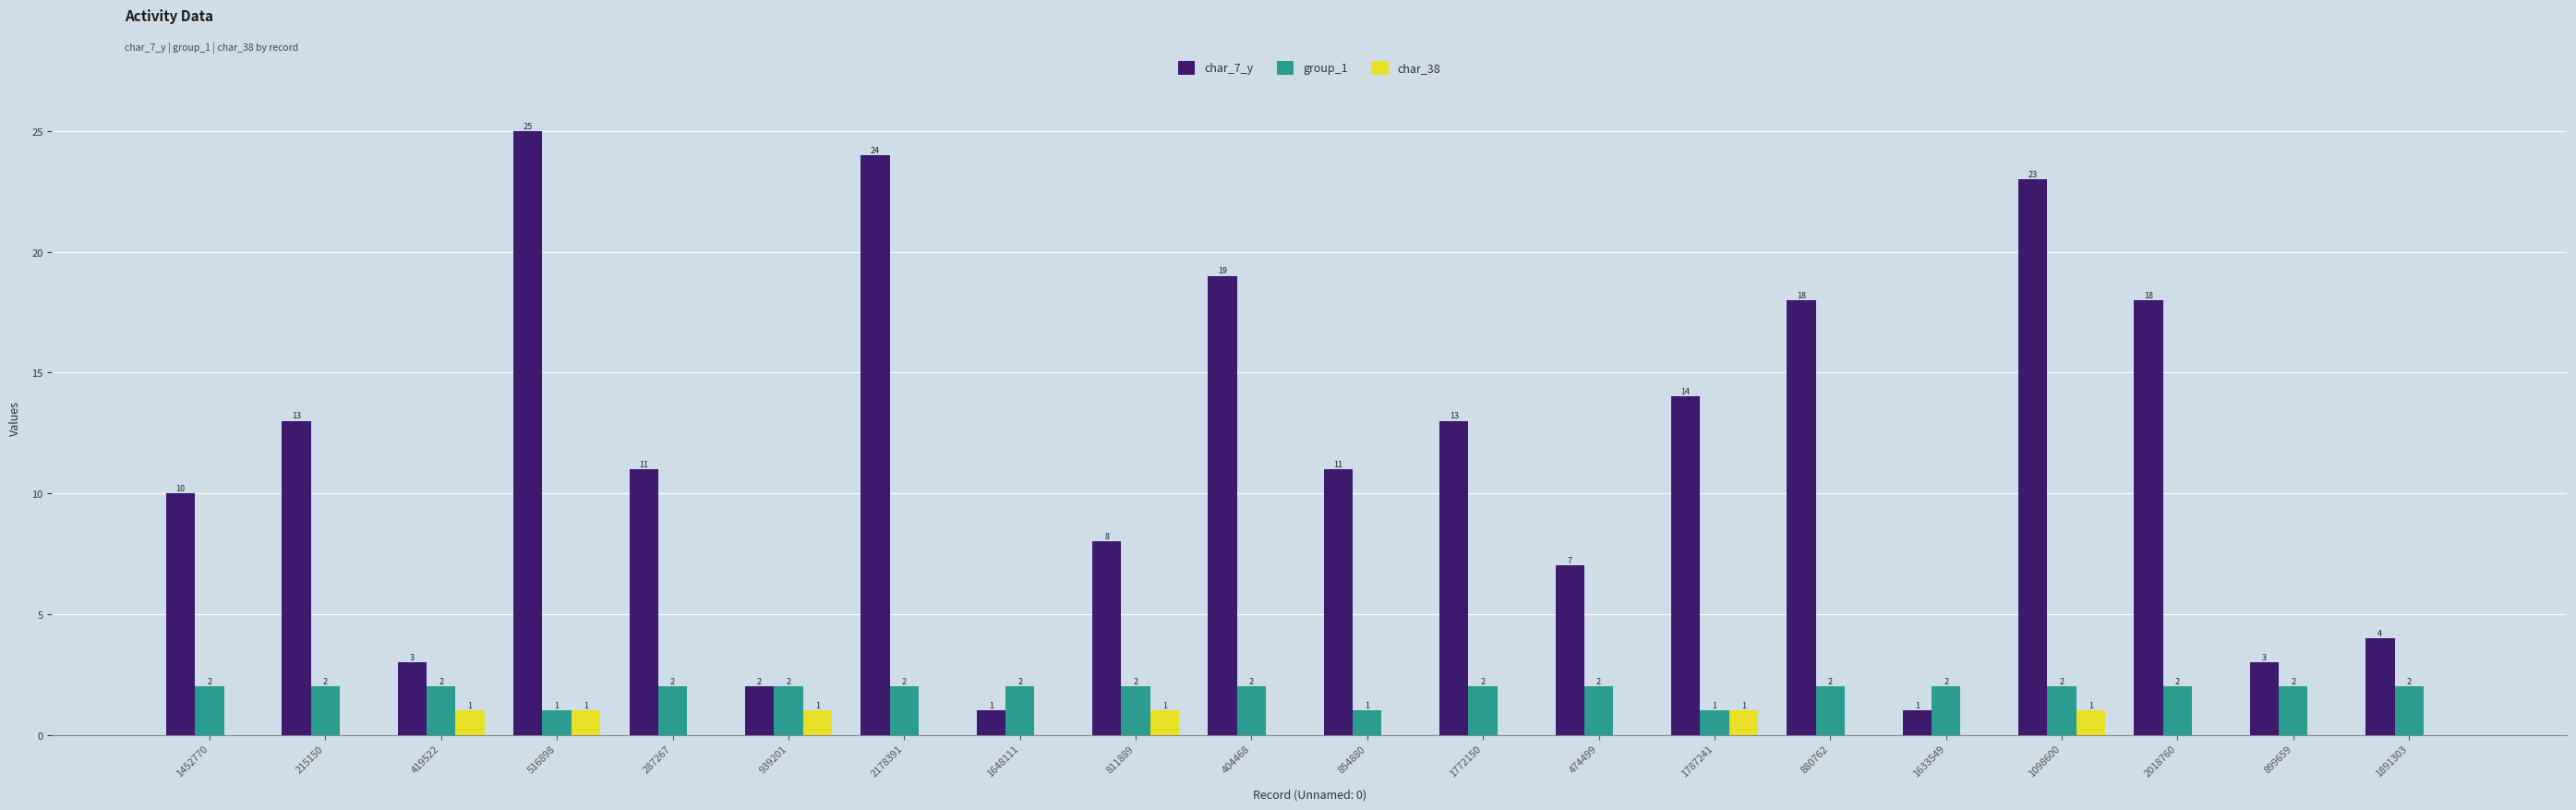

Between 1452770 and 215150, which series saw the biggest shift?

char_7_y